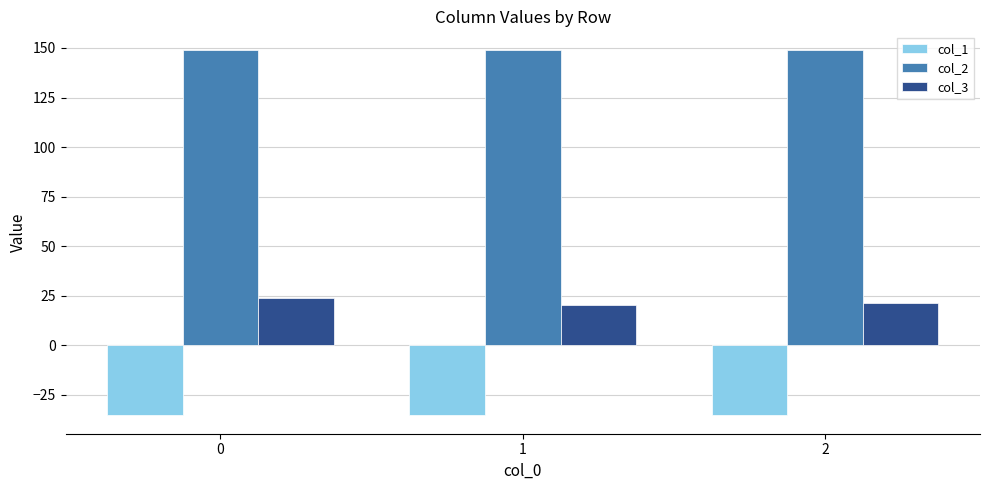

Reading left to right, extract all data points from this chart.

col_1: -35.4	-35.4	-35.4
col_2: 149.2	149.2	149.2
col_3: 23.8	20.1	21.2